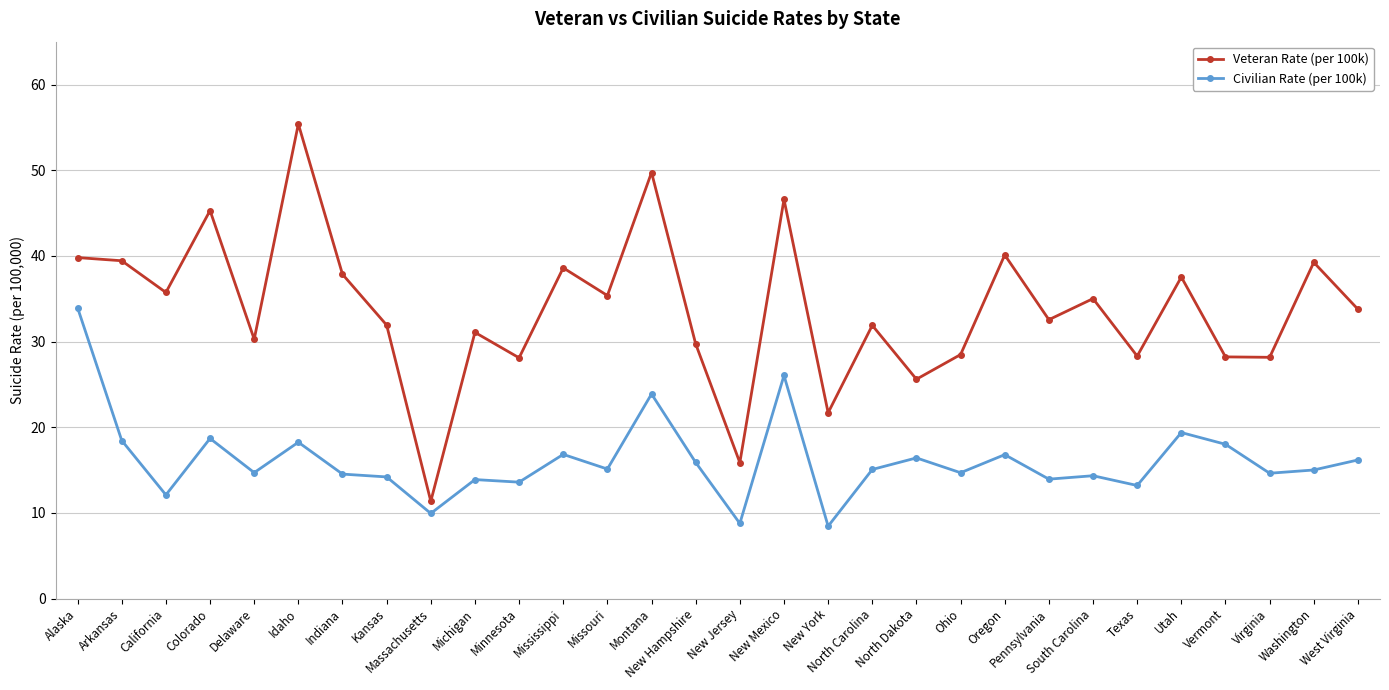

How many lines are shown in the chart?

2